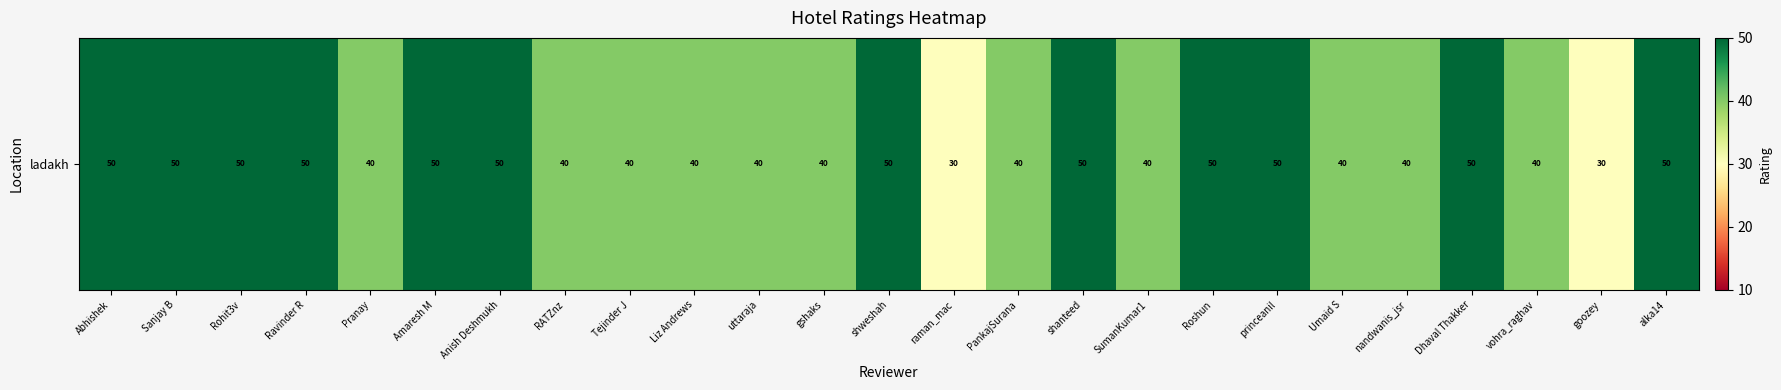

Which category has the lowest value across all series?

raman_mac